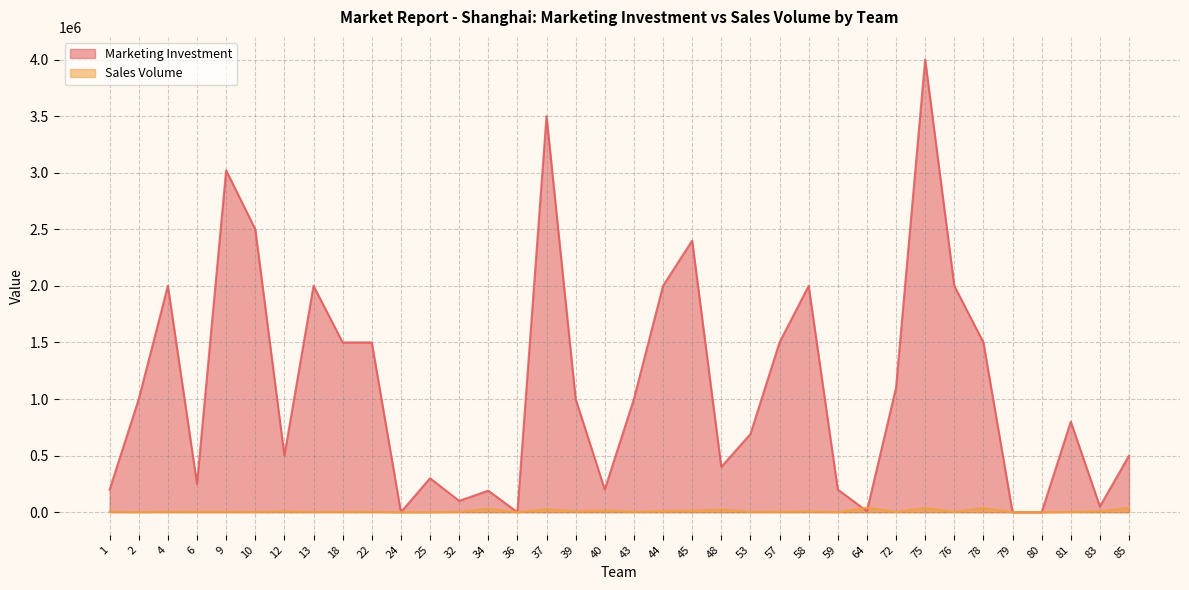

Reading left to right, what are all the values shown in this chart?

Marketing Investment: 200000	1000000	2000000	250000	3021000	2500000	500000	2000001	1500000	1500000	0	300000	100001	190000	0	3500000	1000000	200000	1000000	2000000	2400000	400000	689999	1500000	2000000	200000	8888	1100000	4000000	2000000	1500000	0	0	800000	50000	500000
Sales Volume: 4986	1095	4338	3643	3943	2621	8268	2621	3552	3836	0	725	3299	30027	337	26318	7437	15200	4821	9774	11839	24012	3447	4048	8080	336	39904	1933	37988	2235	37006	101	101	3096	8364	36924